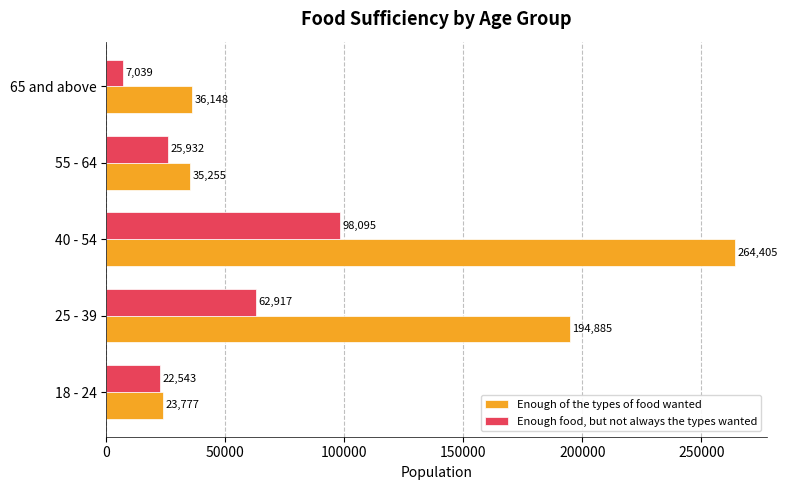

List the series in order of their peak value, lowest first.

Enough food, but not always the types wanted, Enough of the types of food wanted